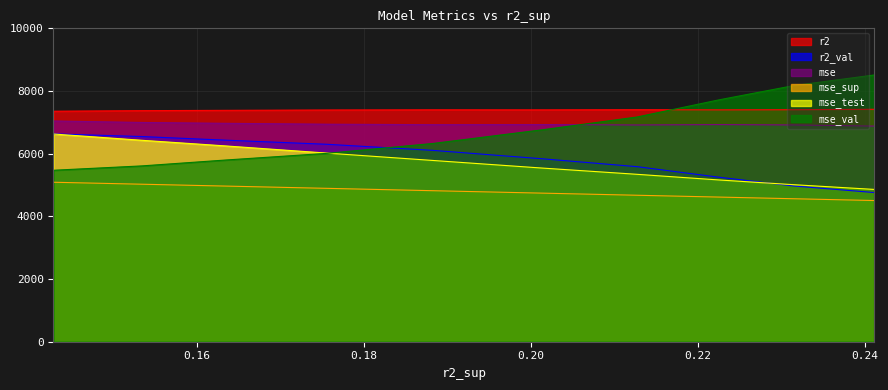

True or false: mse has more than 2 interior local peaks.

False